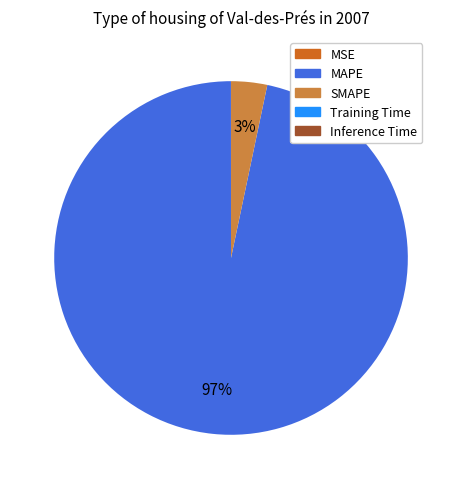

Is there any slice that represents more than half of the pie?

Yes